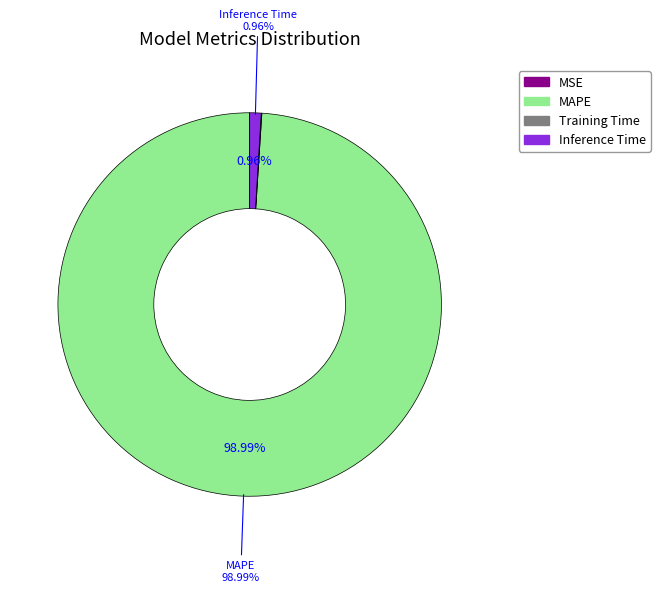

What is the largest slice in the pie chart?

MAPE